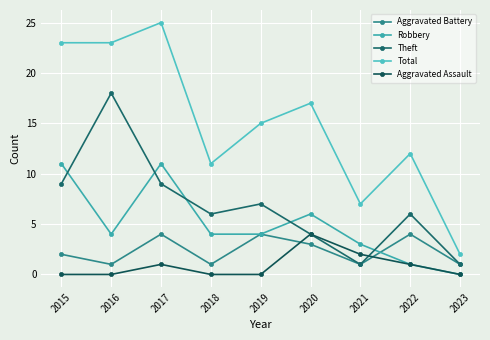

What is the value of the Aggravated Battery point at the 2nd from the left?

1